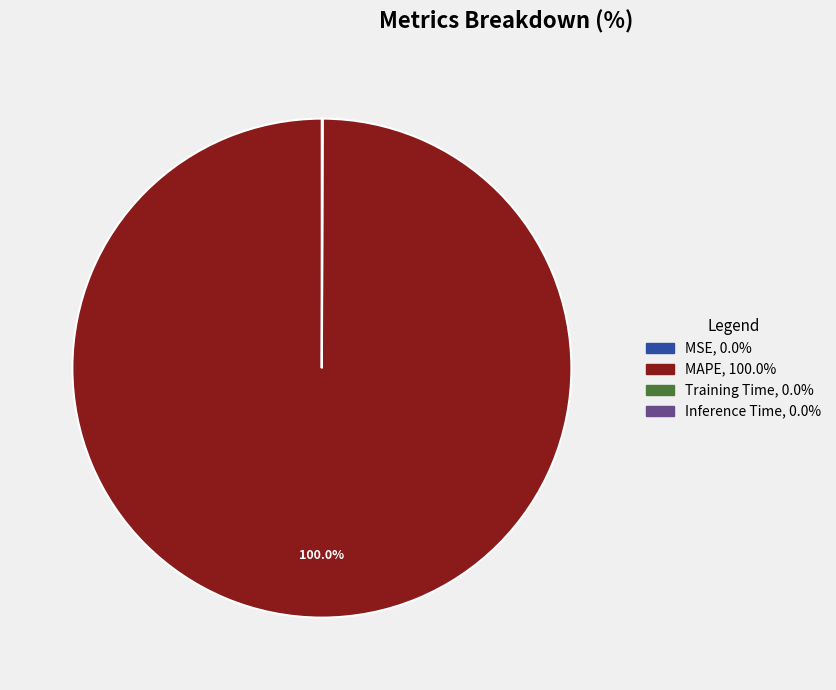

Which category has the biggest portion of the pie?

MAPE